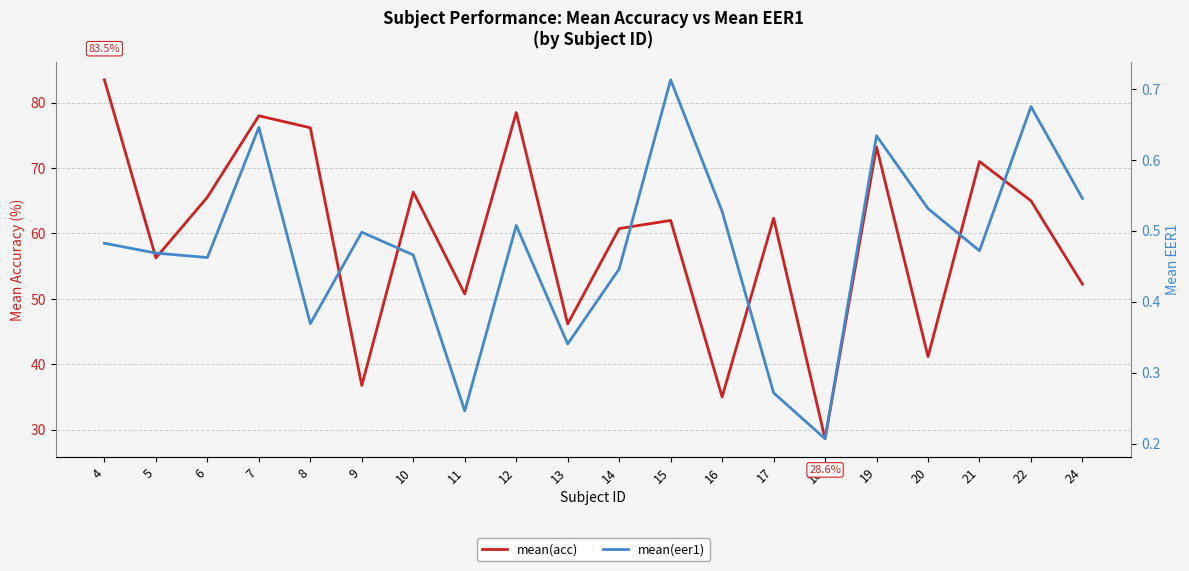

At which category is the sum across all series the highest?

4